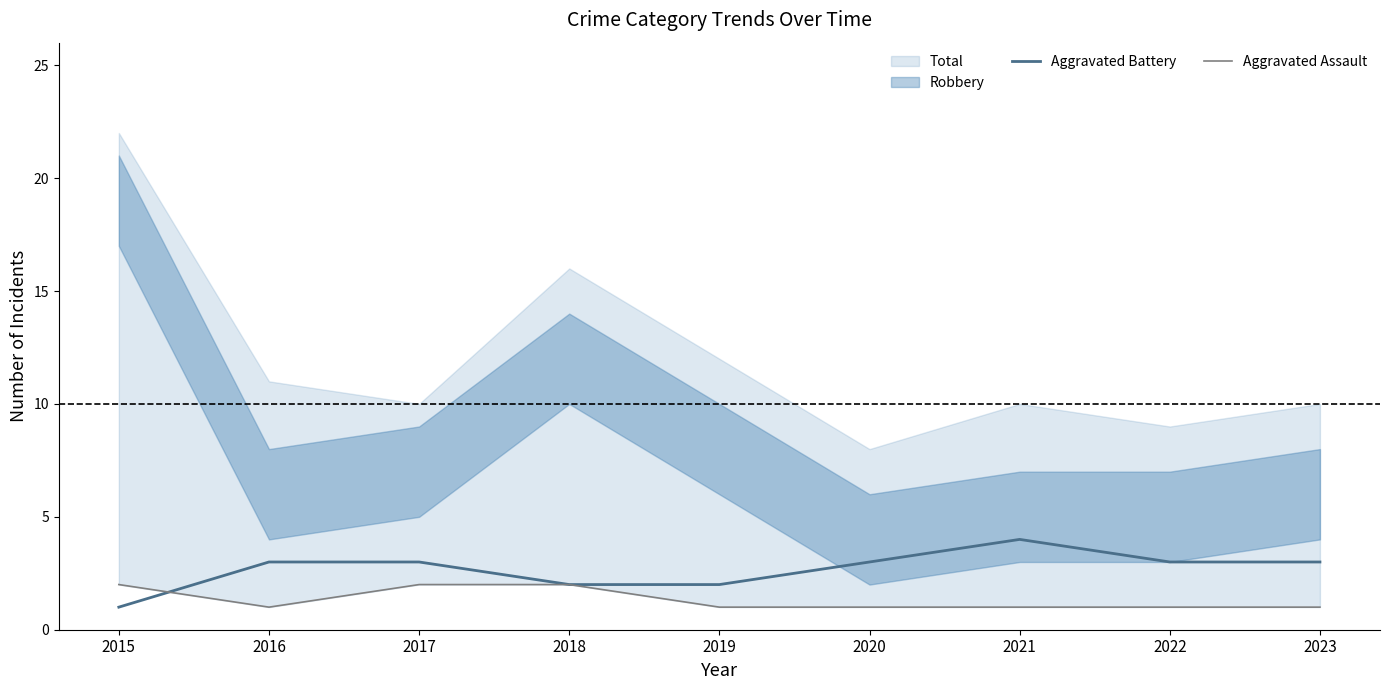

Reading right to left, list all the values displayed in this chart.

Aggravated Battery: 3	3	4	3	2	2	3	3	1
Aggravated Assault: 1	1	1	1	1	2	2	1	2